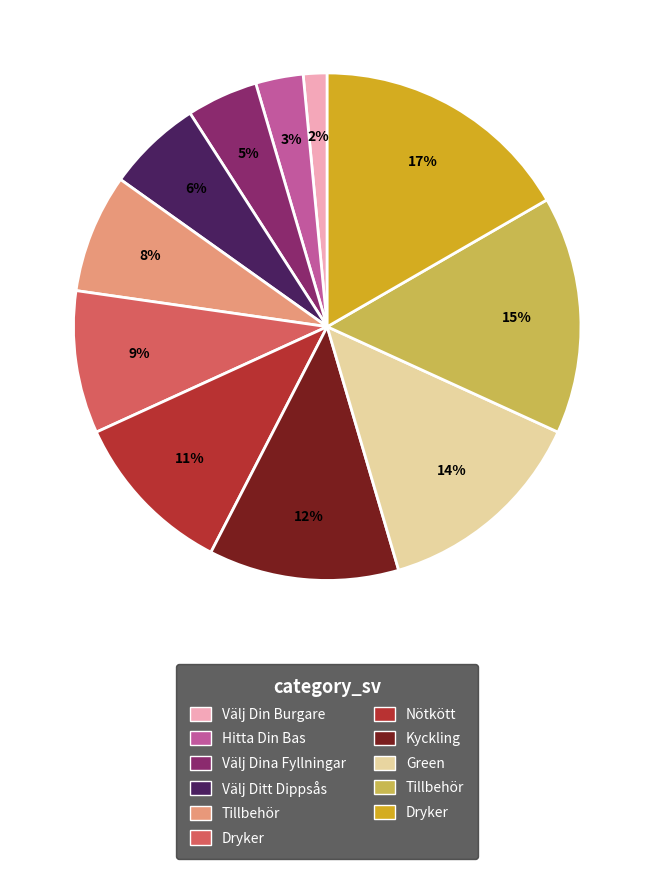

To the nearest percent, what is the difference between the largest and smallest slice percentages?

15%